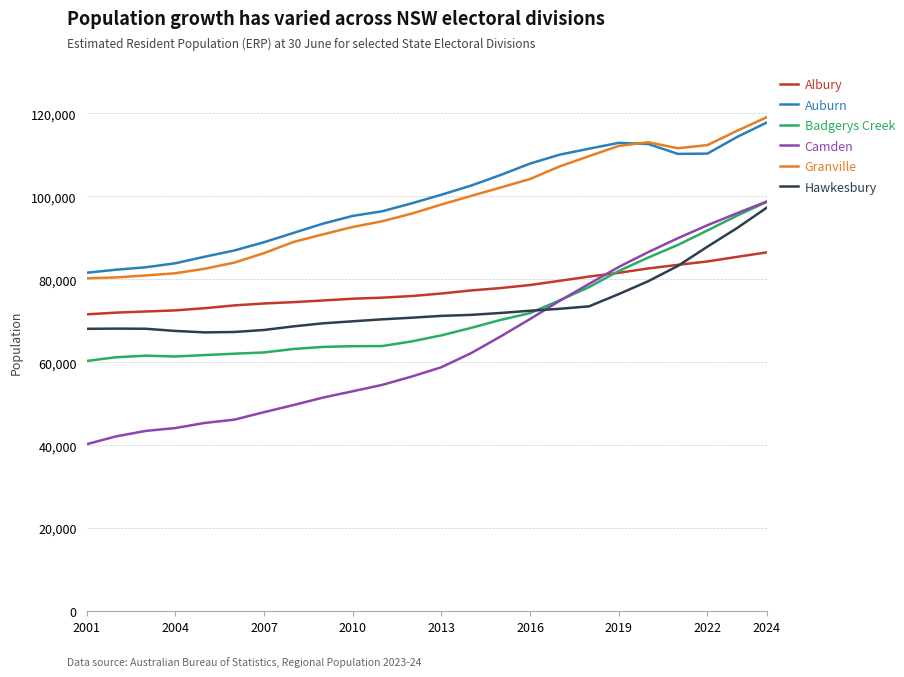

What is the sum of all Camden values?

1533043